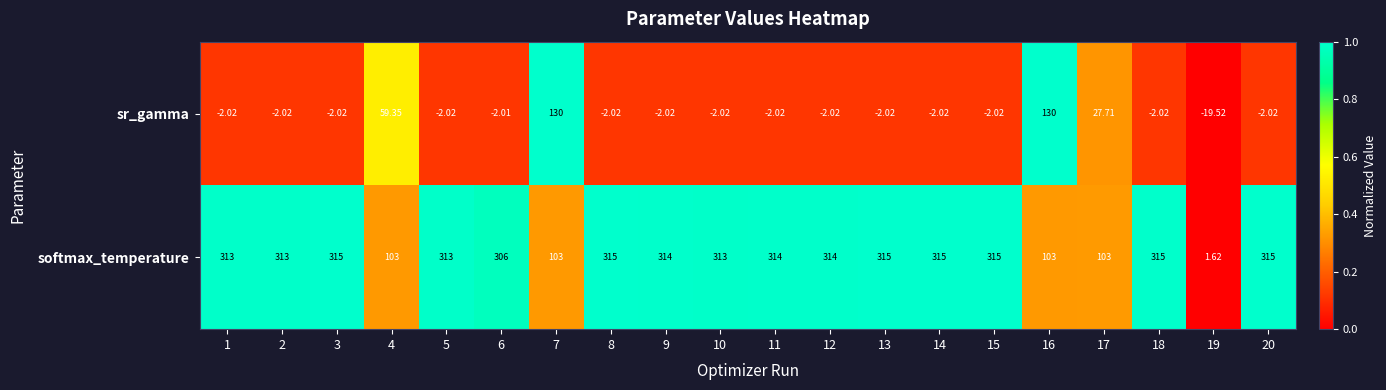

At 18, list the series in order from largest to smallest.

softmax_temperature, sr_gamma